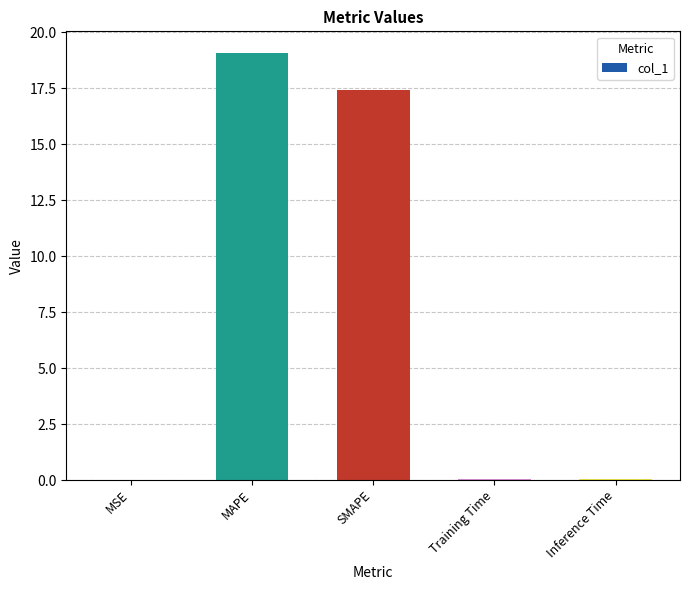

Is it true that the value at Training Time is 0.0?

True